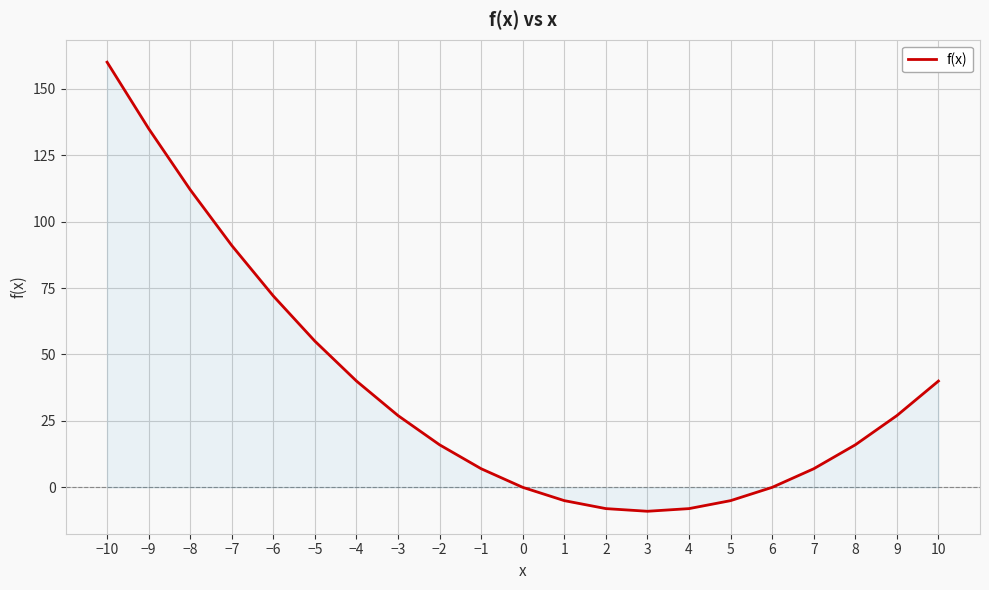

What is the minimum value shown in the chart?

-9